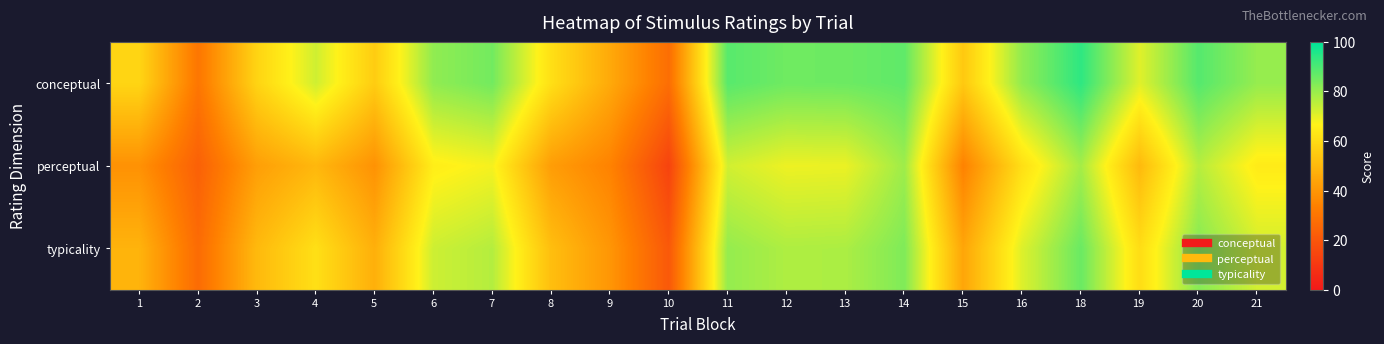

How many distinct data groups are displayed?

3